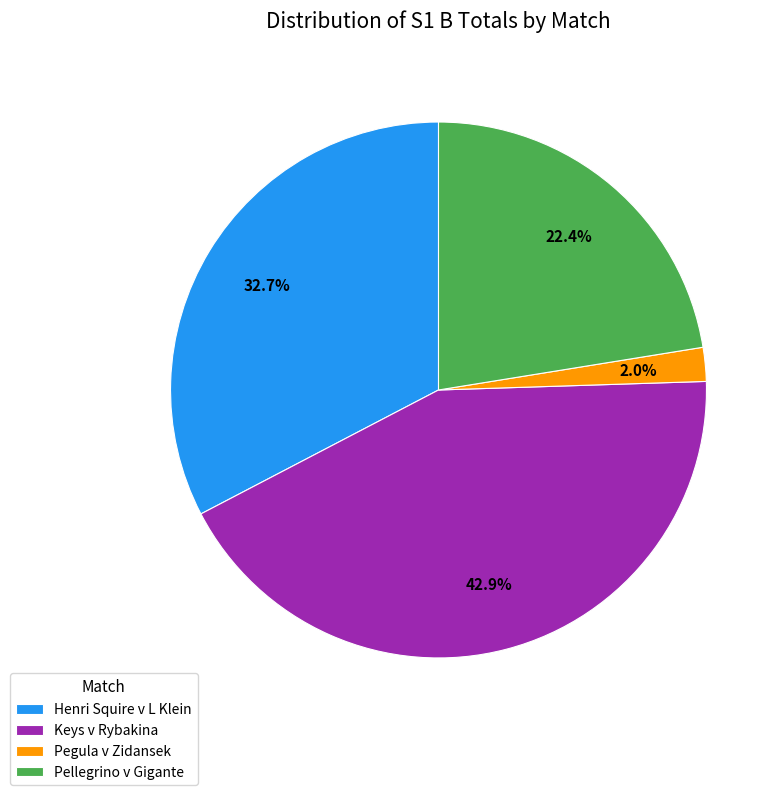

What is the smallest slice in the pie chart?

Pegula v Zidansek